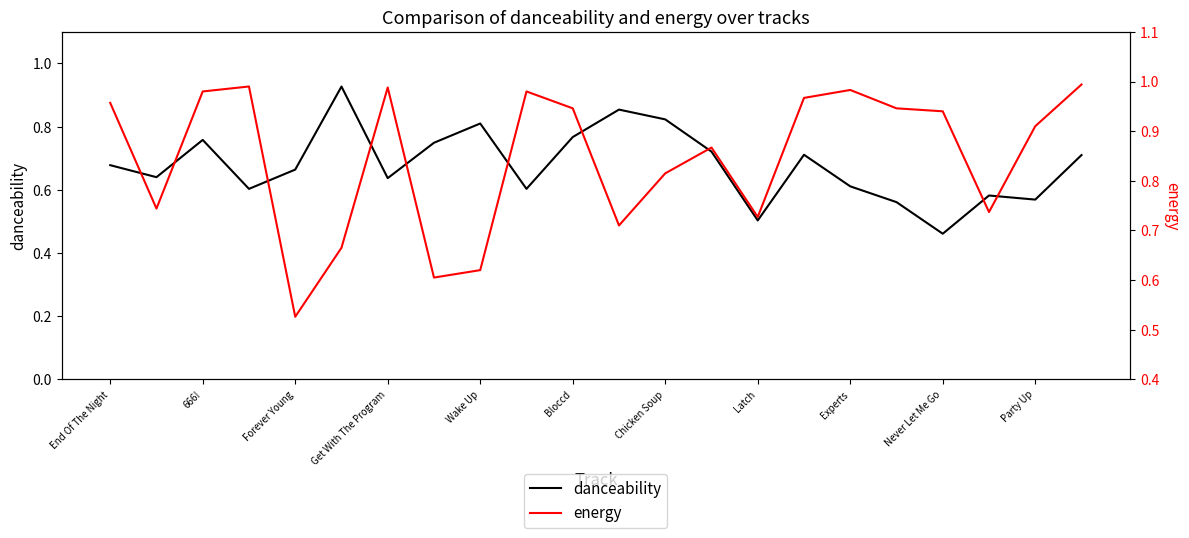

Is it true that danceability equals 0.2 at Experts?

False